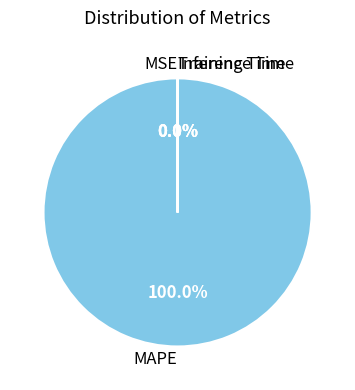

Which slice represents more than half of the pie?

MAPE